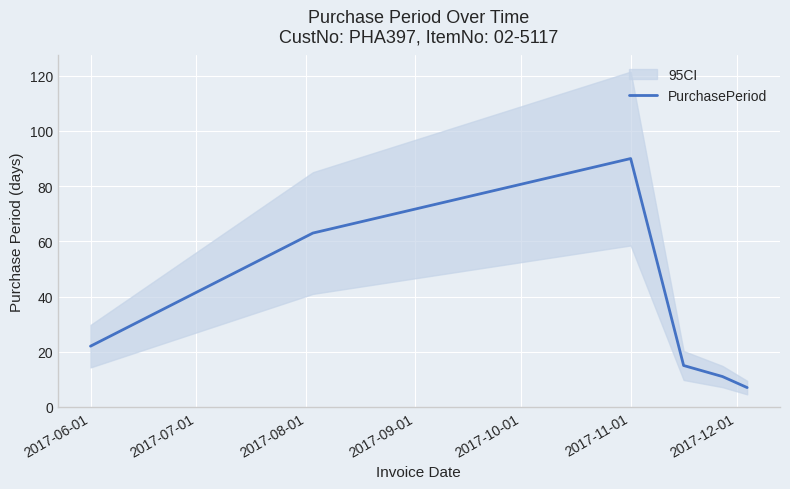

What is the value of the 6th point from the left?

7